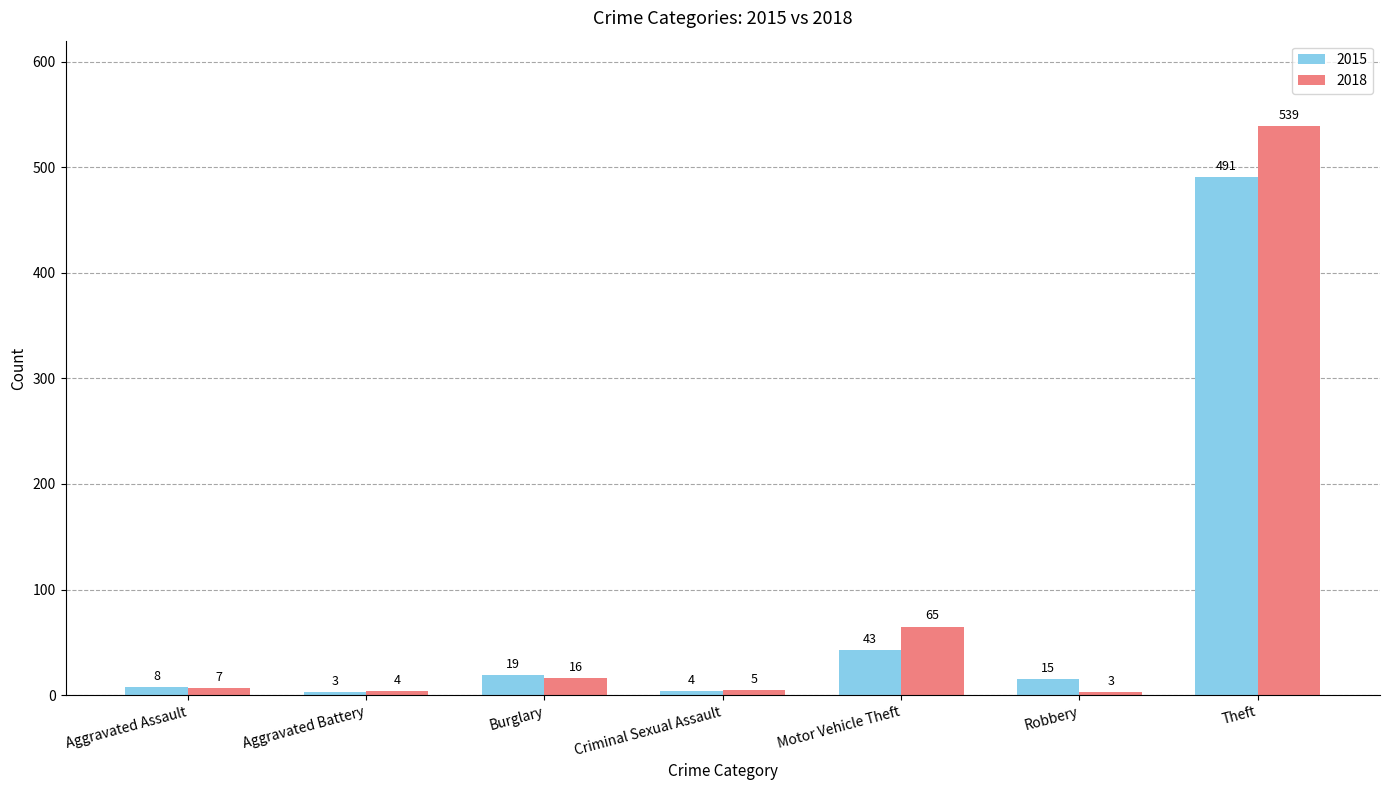

List the labels in order of 2015 value, largest first.

Theft, Motor Vehicle Theft, Burglary, Robbery, Aggravated Assault, Criminal Sexual Assault, Aggravated Battery